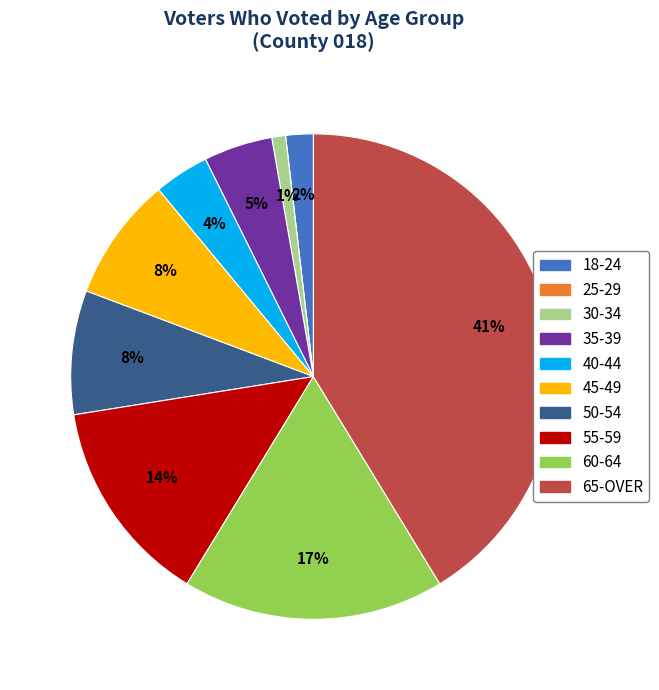

Does any single category account for the majority?

No